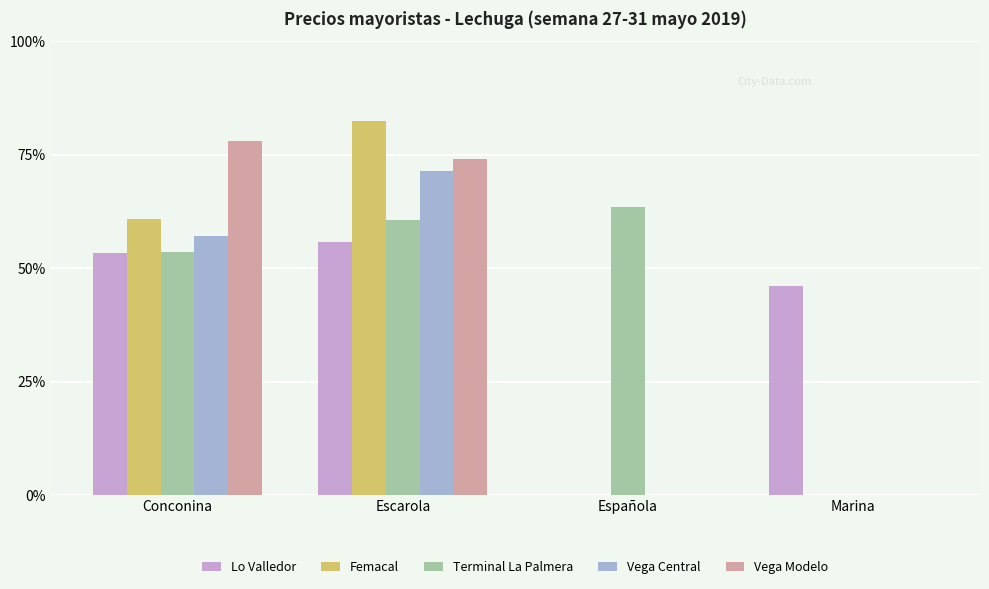

What is the difference between the second highest and minimum values in the Lo Valledor series?

3740